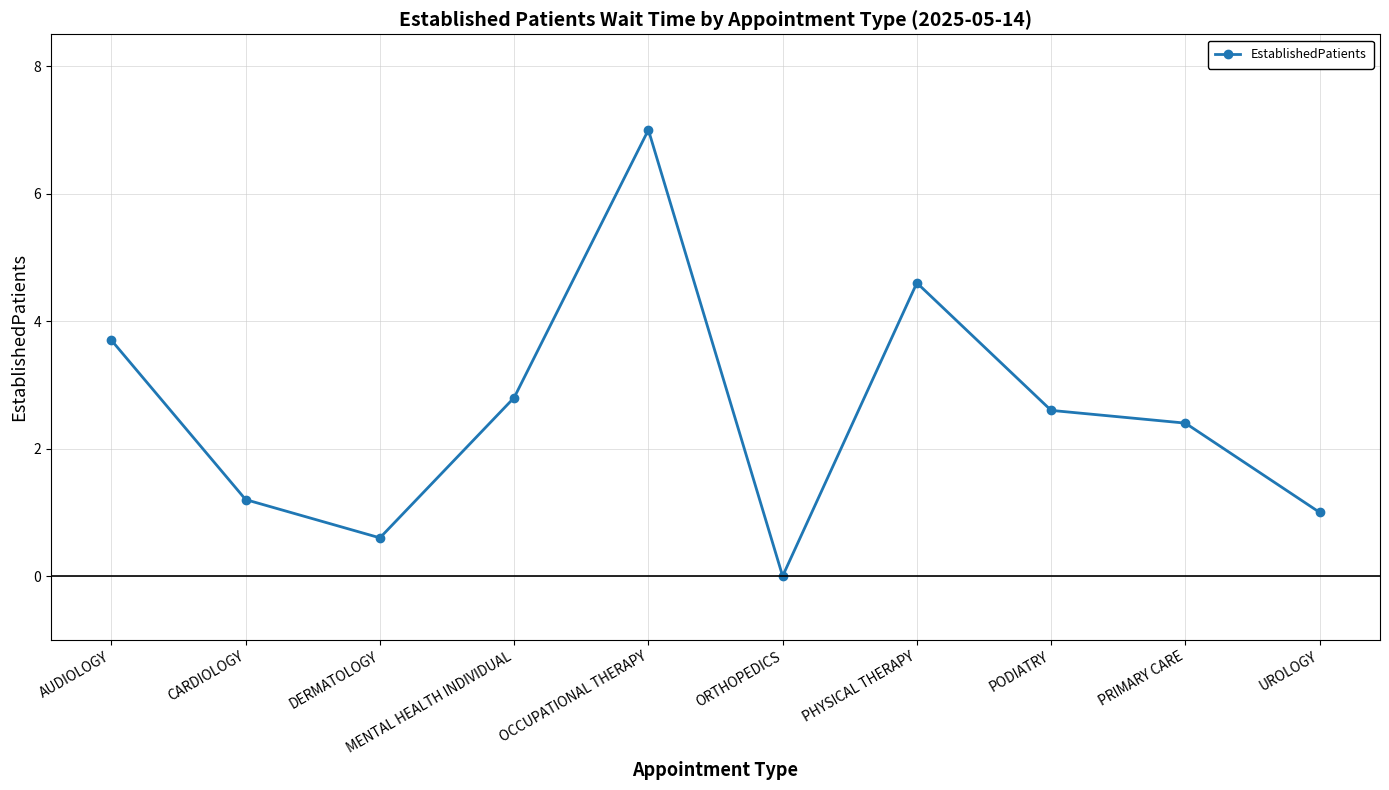

List the labels in order of value, smallest first.

ORTHOPEDICS, DERMATOLOGY, UROLOGY, CARDIOLOGY, PRIMARY CARE, PODIATRY, MENTAL HEALTH INDIVIDUAL, AUDIOLOGY, PHYSICAL THERAPY, OCCUPATIONAL THERAPY